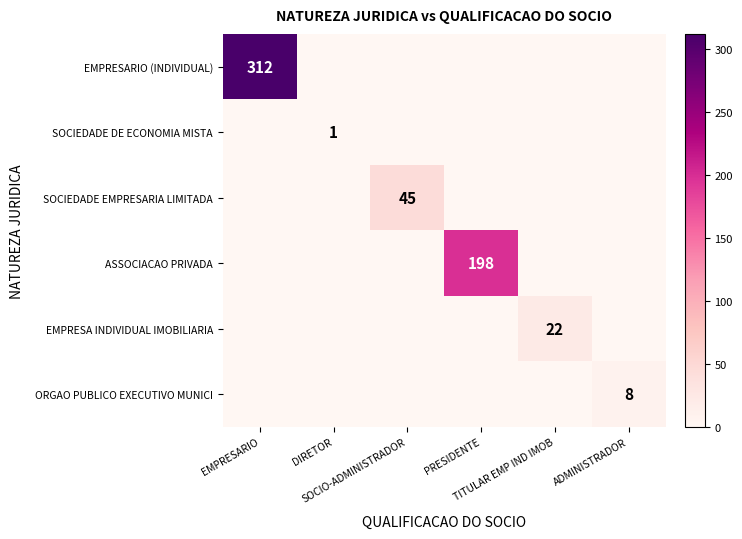

Read the ASSOCIACAO PRIVADA value at PRESIDENTE, to the nearest 50.

200